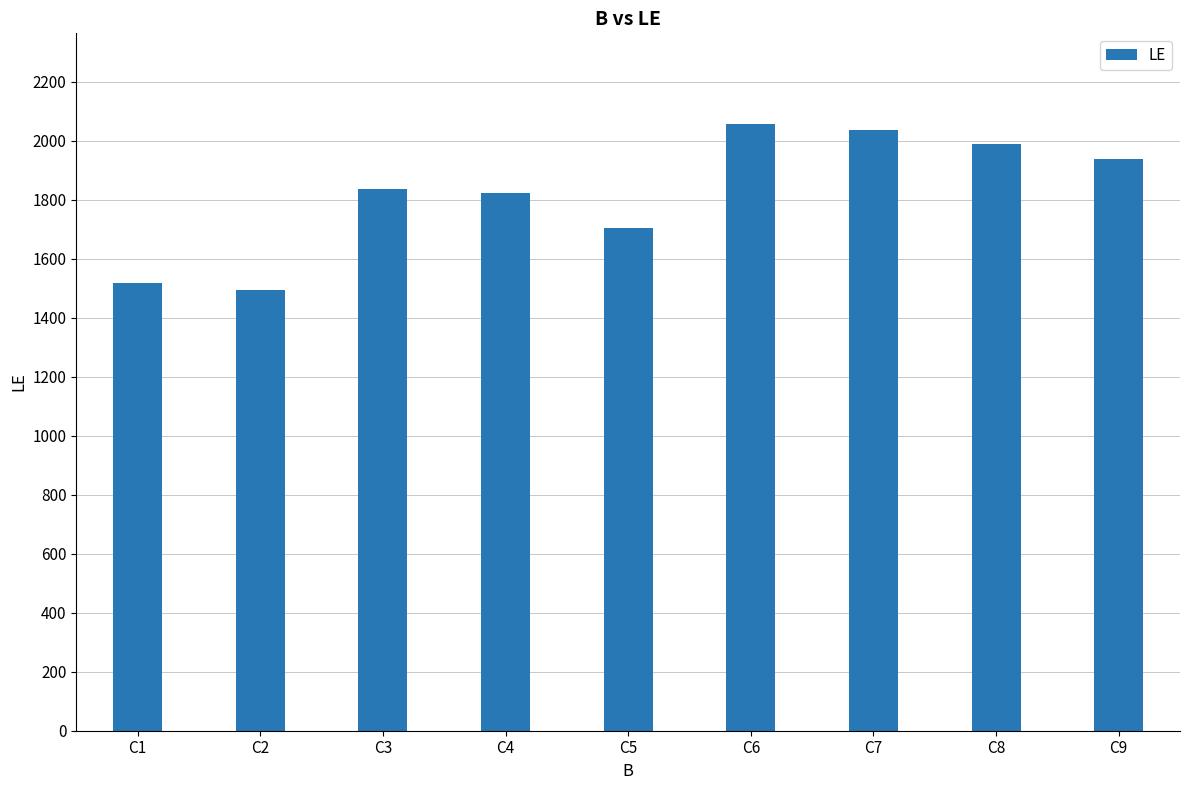

How many values are below 1836?

4